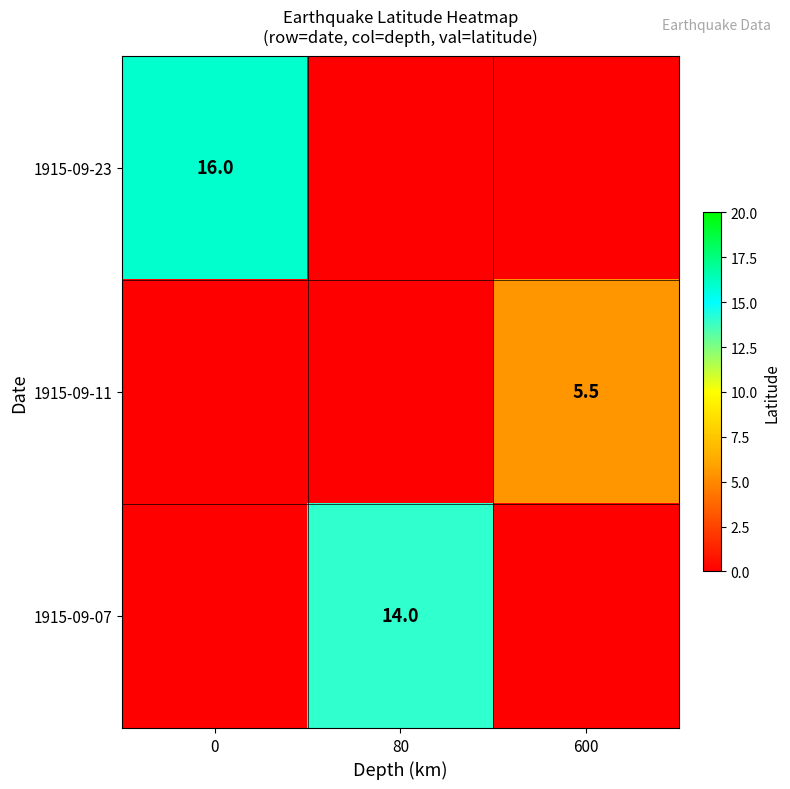

Is it true that 1915-09-11 equals 5.5 at 600?

True